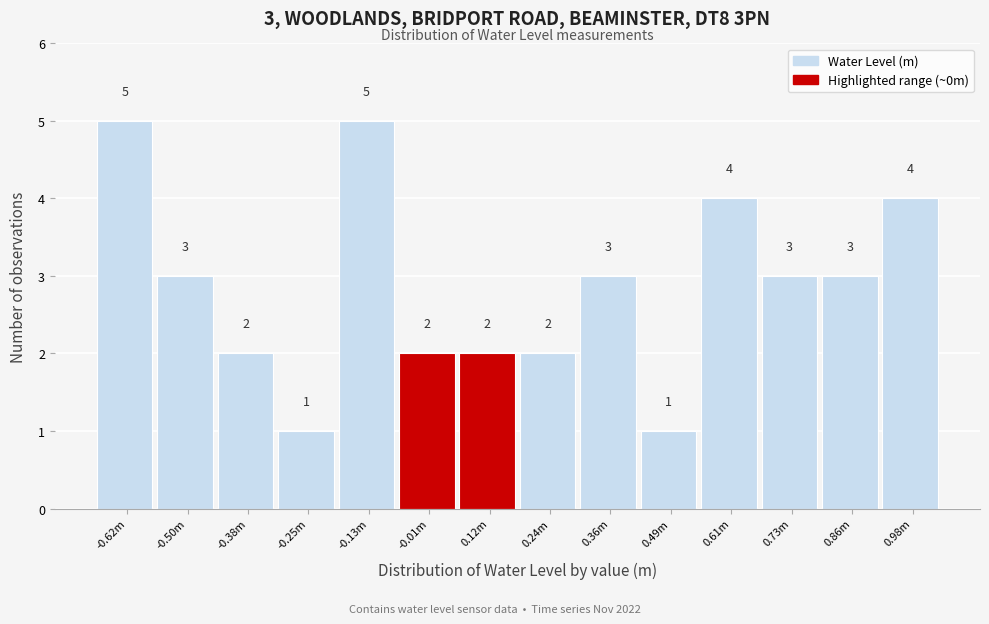

Reading left to right, extract all data points from this chart.

-0.62m=5	-0.50m=3	-0.38m=2	-0.25m=1	-0.13m=5	-0.01m=2	0.12m=2	0.24m=2	0.36m=3	0.49m=1	0.61m=4	0.73m=3	0.86m=3	0.98m=4